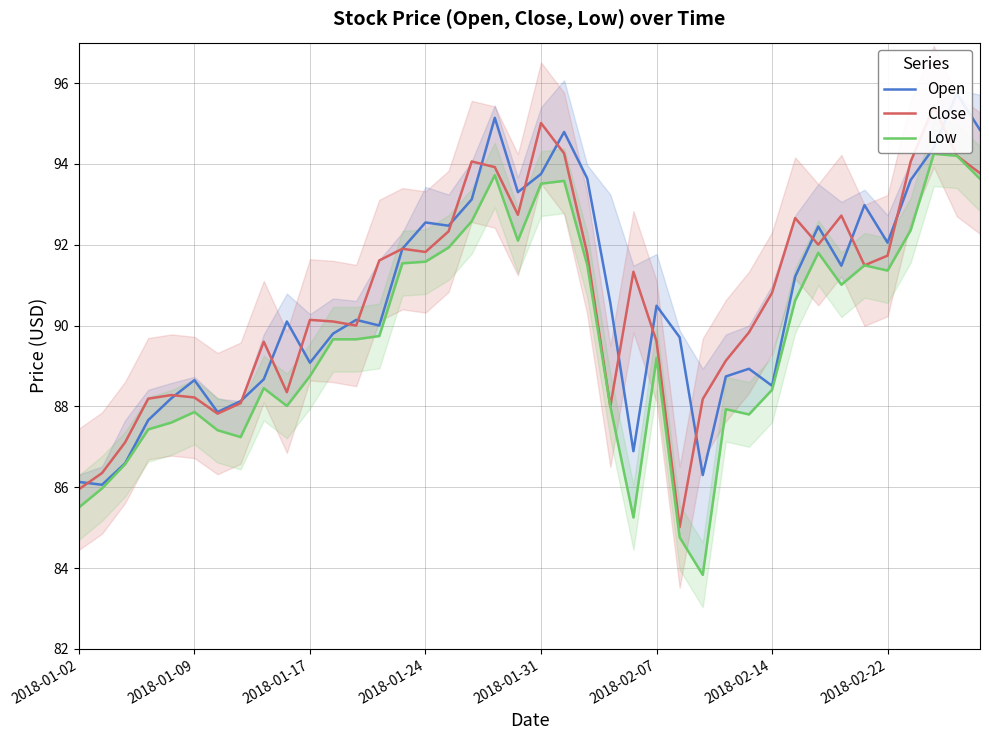

How many data points does each series have?

40